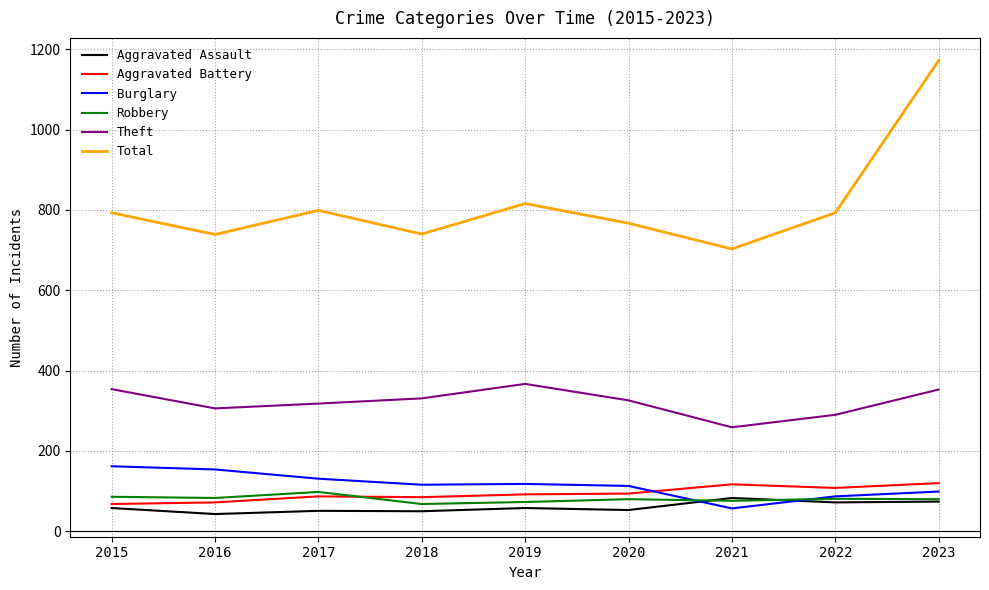

At which label does Theft reach its minimum?

2021